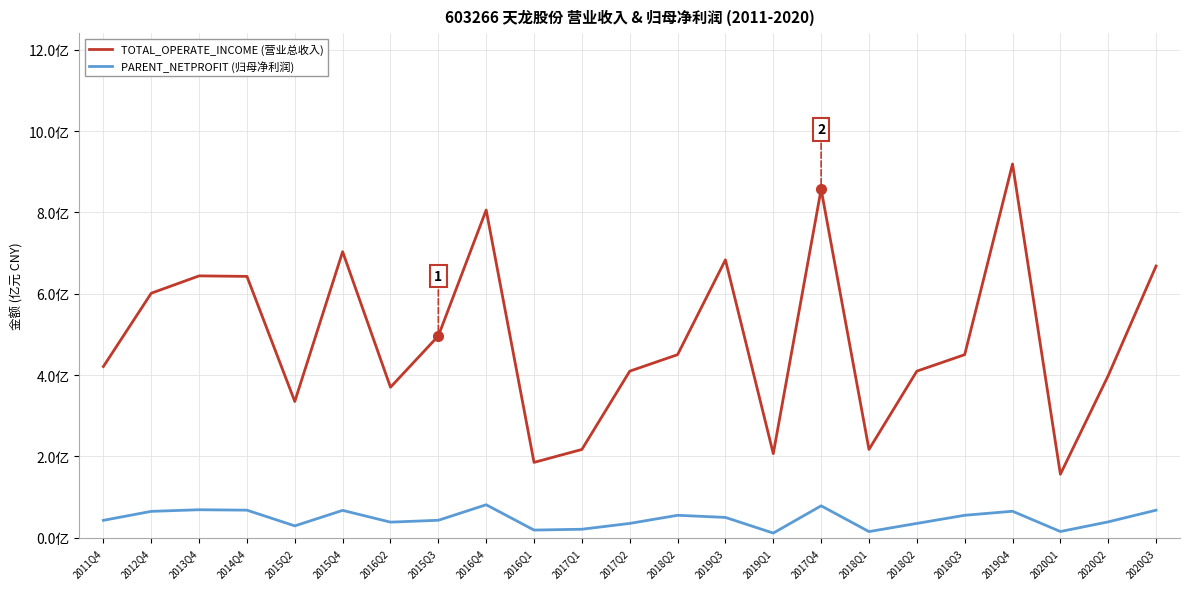

What are all the series names shown in the legend?

TOTAL_OPERATE_INCOME (营业总收入), PARENT_NETPROFIT (归母净利润)